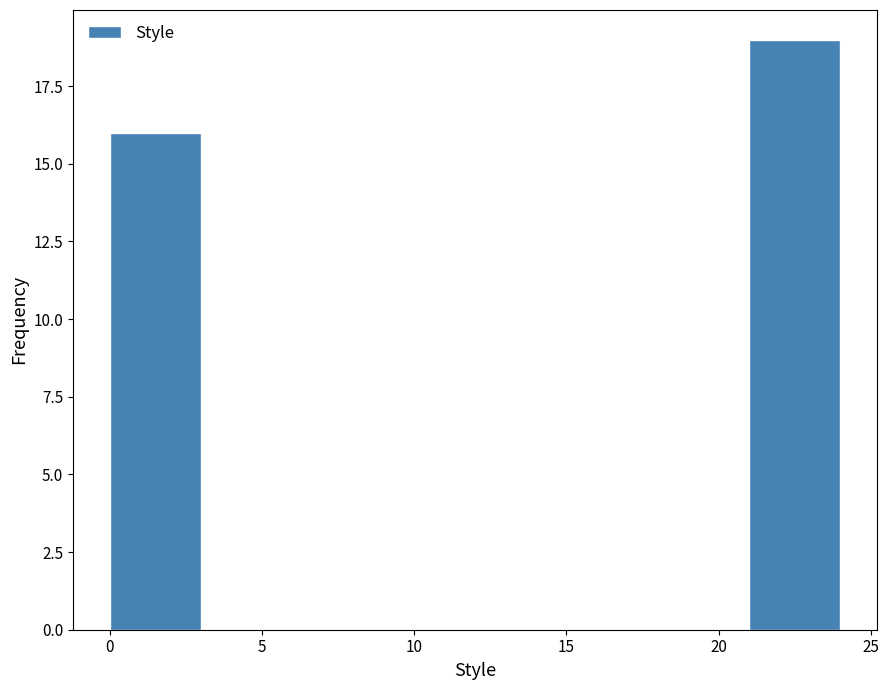

What is the height of the bar covering 0 to 3 on the x-axis? The values are not printed on the chart, so give them approximately, as read against the axis.

16